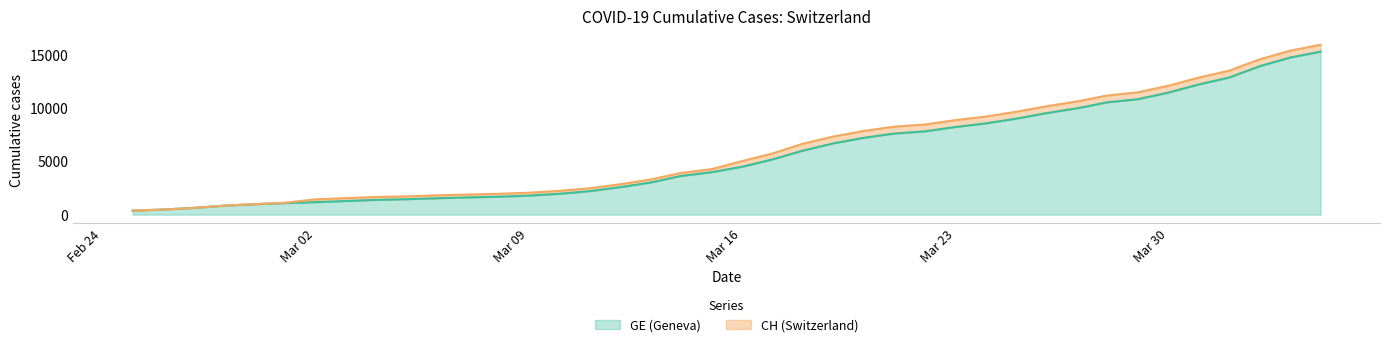

How many lines are shown in the chart?

2